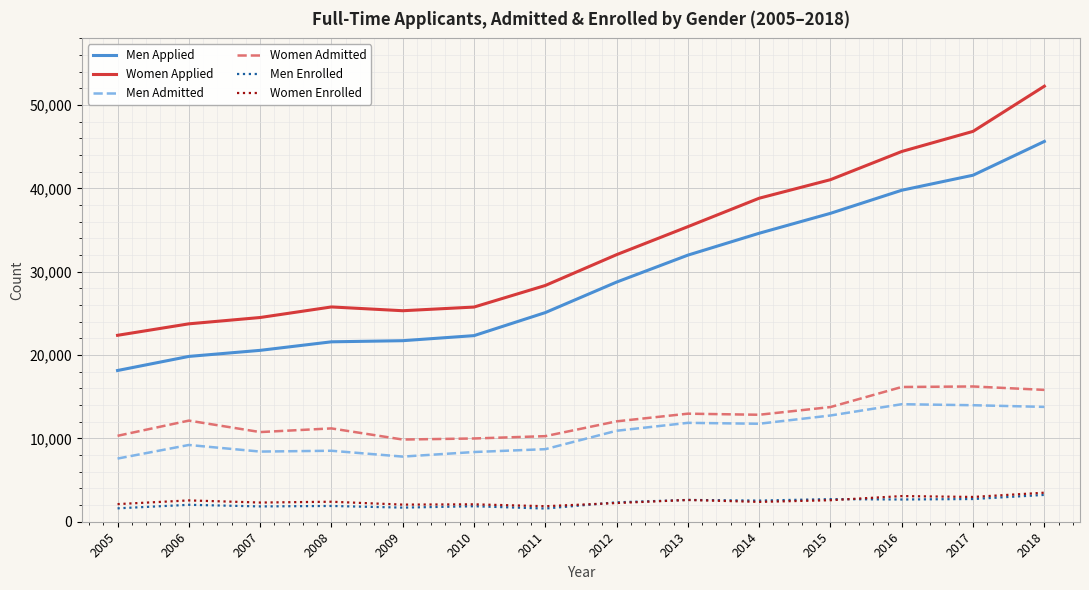

The Men Applied series shows 28758 at 2012. True or false?

True